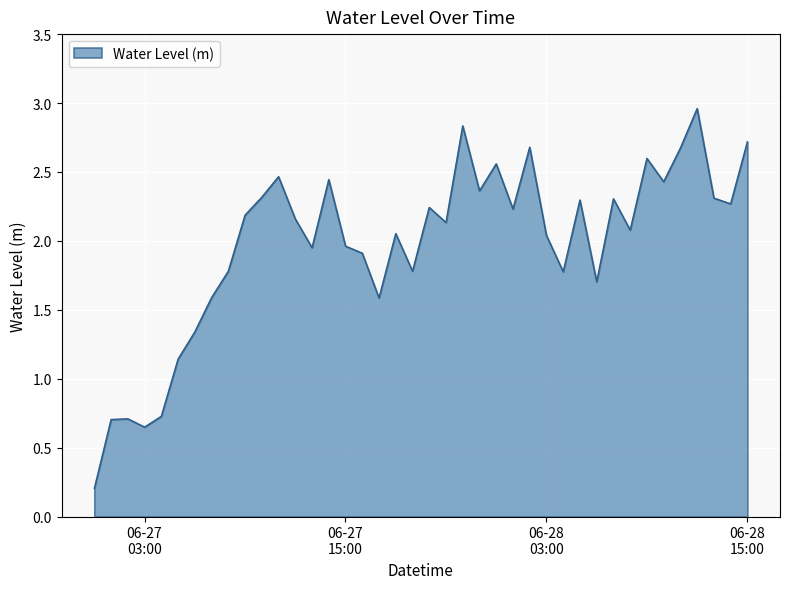

Is this an area chart (filled region under the line)?

Yes